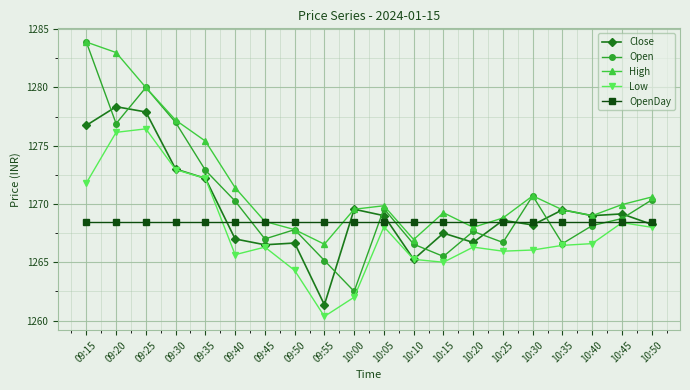

What position from the right is 09:50?

13